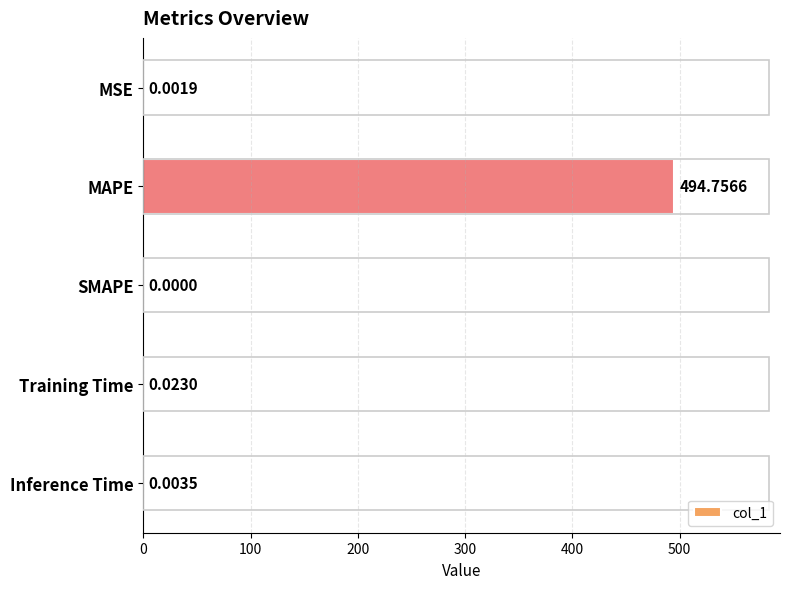

What is the change in value from MAPE to Training Time?

-494.7